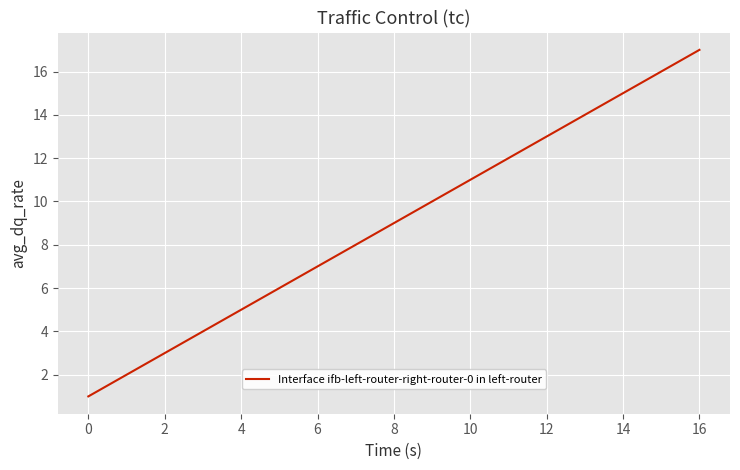

What is the greatest value displayed?

17